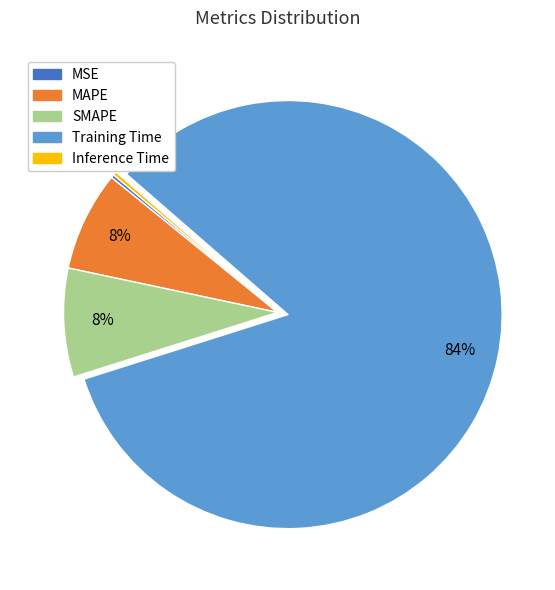

Which category has the biggest portion of the pie?

Training Time